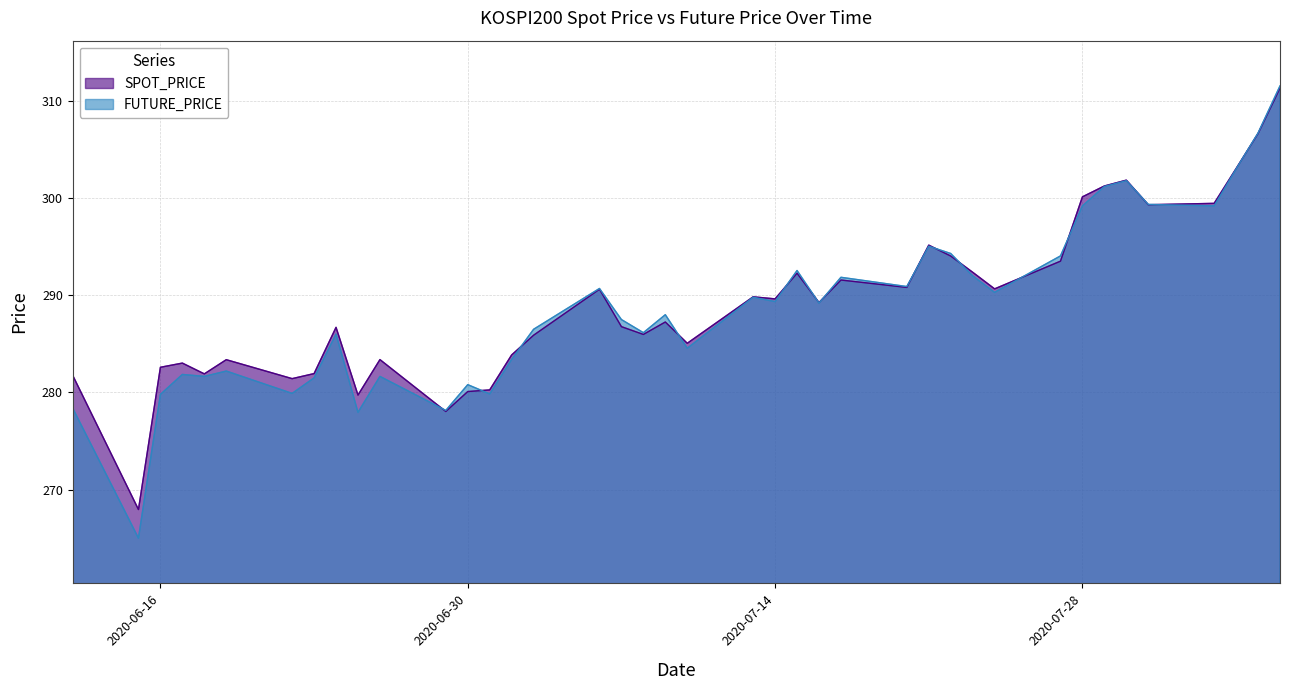

Where does the SPOT_PRICE series first go above 289?

2020-07-06